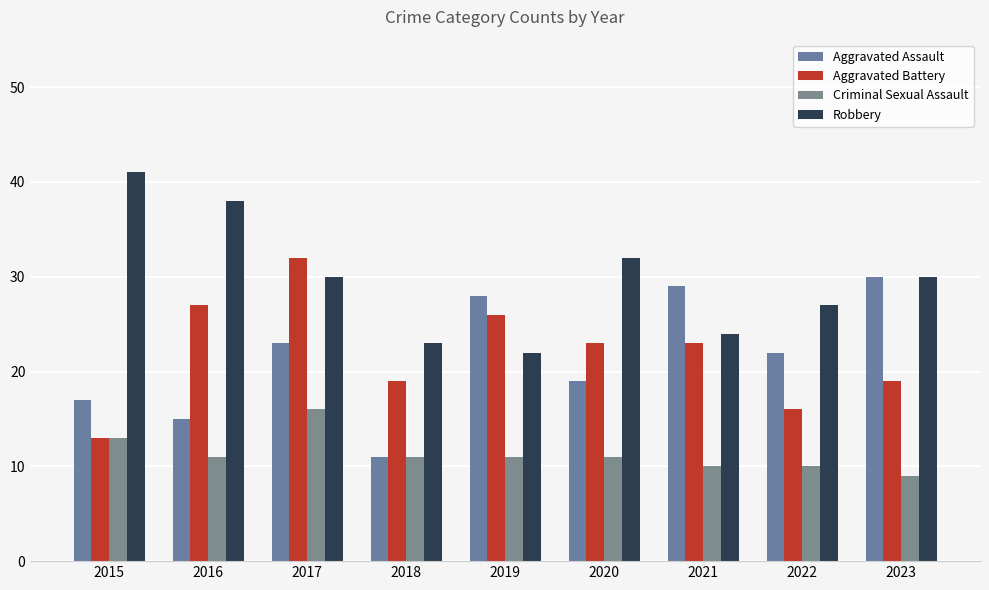

What are all the series names shown in the legend?

Aggravated Assault, Aggravated Battery, Criminal Sexual Assault, Robbery